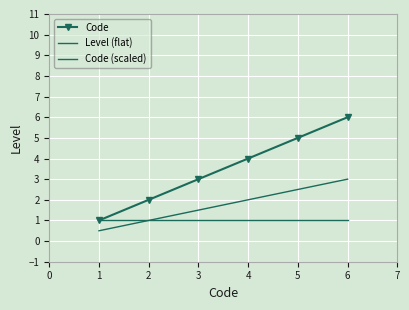

What is the difference between the second highest and minimum values in the Code series?

4.0